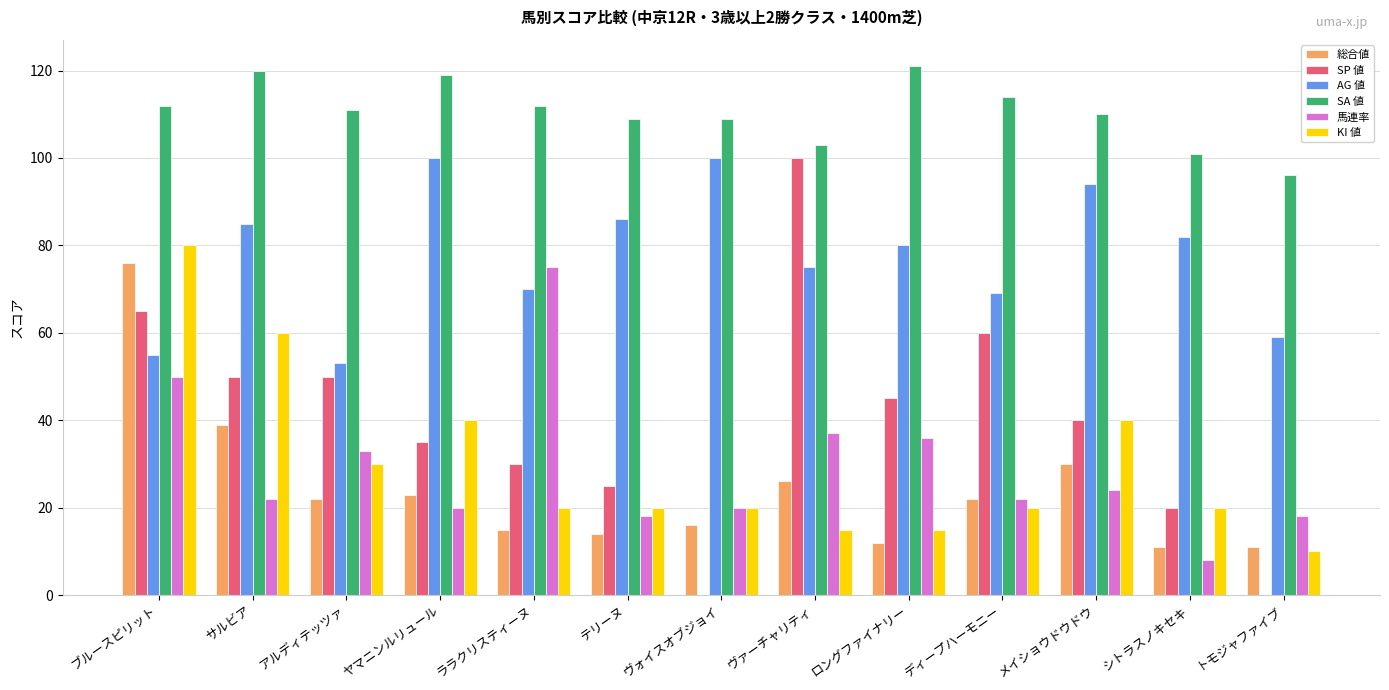

Reading left to right, list all the values displayed in this chart.

総合値: ブルースピリット=76	サルビア=39	アルディテッツァ=22	ヤマニンルリュール=23	ララクリスティーヌ=15	テリーヌ=14	ヴォイスオブジョイ=16	ヴァーチャリティ=26	ロングファイナリー=12	ディープハーモニー=22	メイショウドウドウ=30	シトラスノキセキ=11	トモジャファイブ=11
SP 値: ブルースピリット=65	サルビア=50	アルディテッツァ=50	ヤマニンルリュール=35	ララクリスティーヌ=30	テリーヌ=25	ヴォイスオブジョイ=0	ヴァーチャリティ=100	ロングファイナリー=45	ディープハーモニー=60	メイショウドウドウ=40	シトラスノキセキ=20	トモジャファイブ=0
AG 値: ブルースピリット=55	サルビア=85	アルディテッツァ=53	ヤマニンルリュール=100	ララクリスティーヌ=70	テリーヌ=86	ヴォイスオブジョイ=100	ヴァーチャリティ=75	ロングファイナリー=80	ディープハーモニー=69	メイショウドウドウ=94	シトラスノキセキ=82	トモジャファイブ=59
SA 値: ブルースピリット=112	サルビア=120	アルディテッツァ=111	ヤマニンルリュール=119	ララクリスティーヌ=112	テリーヌ=109	ヴォイスオブジョイ=109	ヴァーチャリティ=103	ロングファイナリー=121	ディープハーモニー=114	メイショウドウドウ=110	シトラスノキセキ=101	トモジャファイブ=96
馬連率: ブルースピリット=50	サルビア=22	アルディテッツァ=33	ヤマニンルリュール=20	ララクリスティーヌ=75	テリーヌ=18	ヴォイスオブジョイ=20	ヴァーチャリティ=37	ロングファイナリー=36	ディープハーモニー=22	メイショウドウドウ=24	シトラスノキセキ=8	トモジャファイブ=18
KI 値: ブルースピリット=80	サルビア=60	アルディテッツァ=30	ヤマニンルリュール=40	ララクリスティーヌ=20	テリーヌ=20	ヴォイスオブジョイ=20	ヴァーチャリティ=15	ロングファイナリー=15	ディープハーモニー=20	メイショウドウドウ=40	シトラスノキセキ=20	トモジャファイブ=10